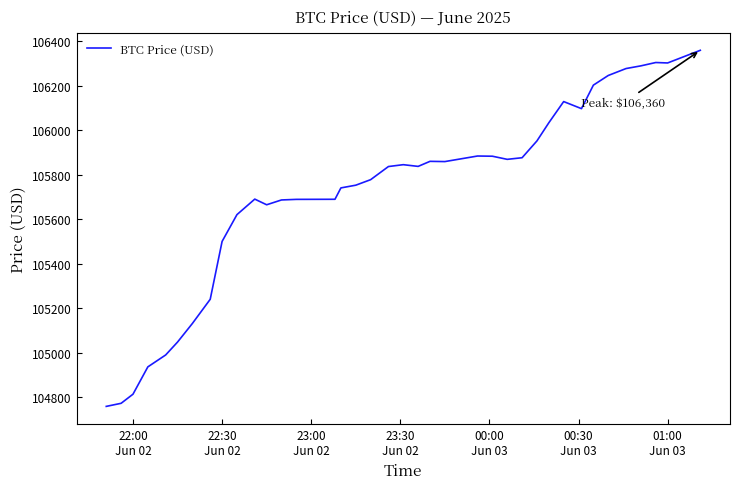

True or false: the data has more than 0 interior local peaks.

True